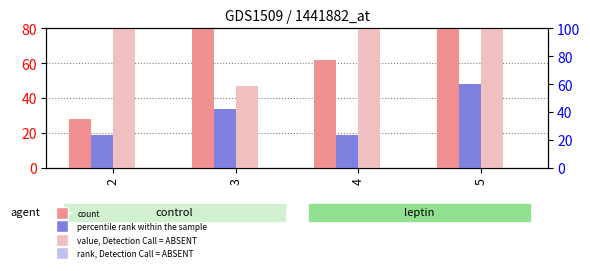

Count the number of categories in the chart.

4